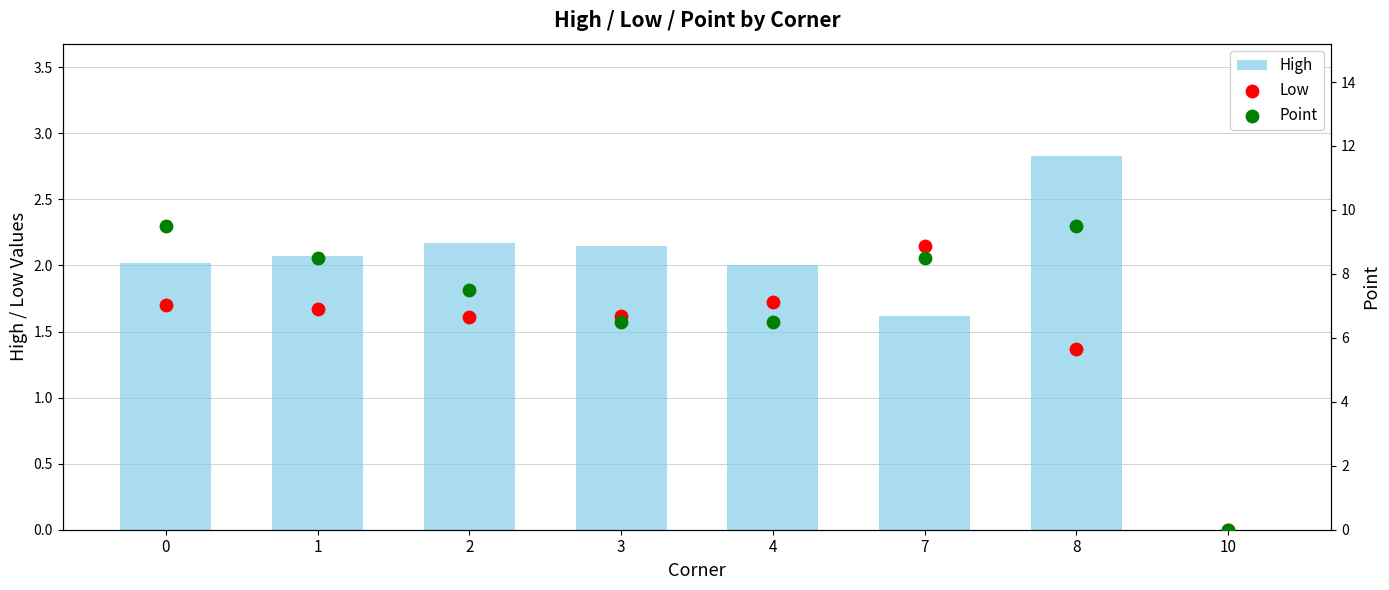

Which series has the largest total across all categories?

Point